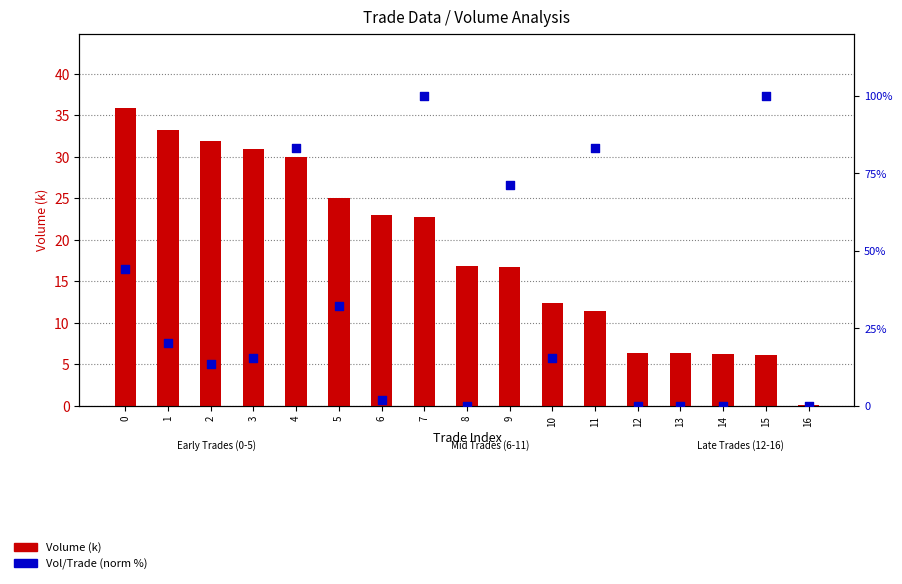

Which series reaches the minimum Y coordinate?

Vol/Trade (norm %)